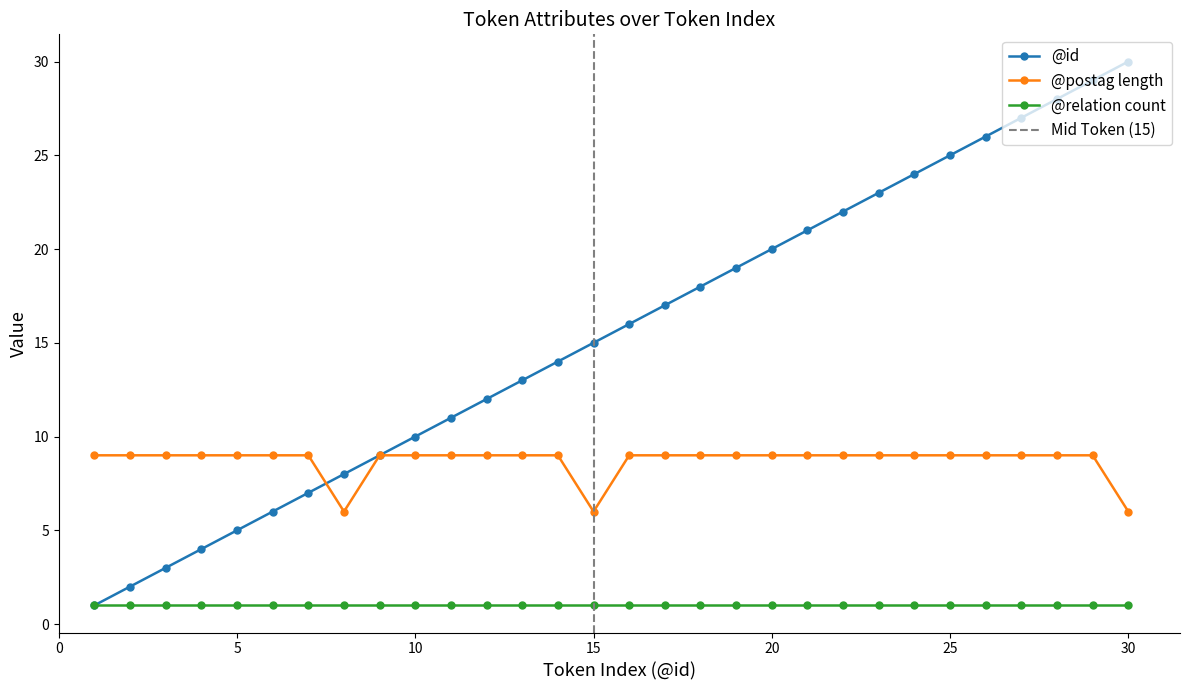

The @id series shows 24 at 24. True or false?

True